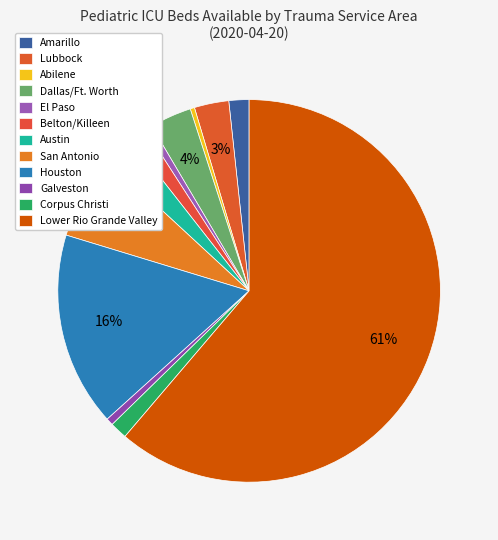

Is there any slice that represents more than half of the pie?

Yes